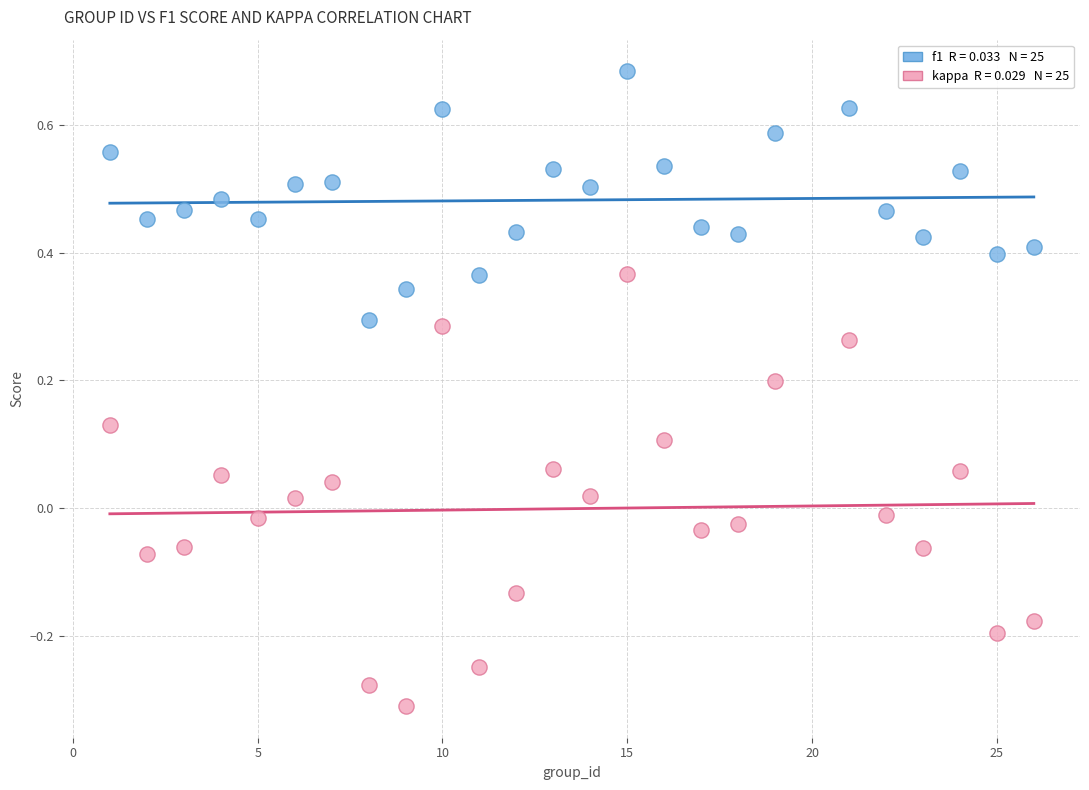

Across all data points, what is the range of Y values (max minus min)?

1.0